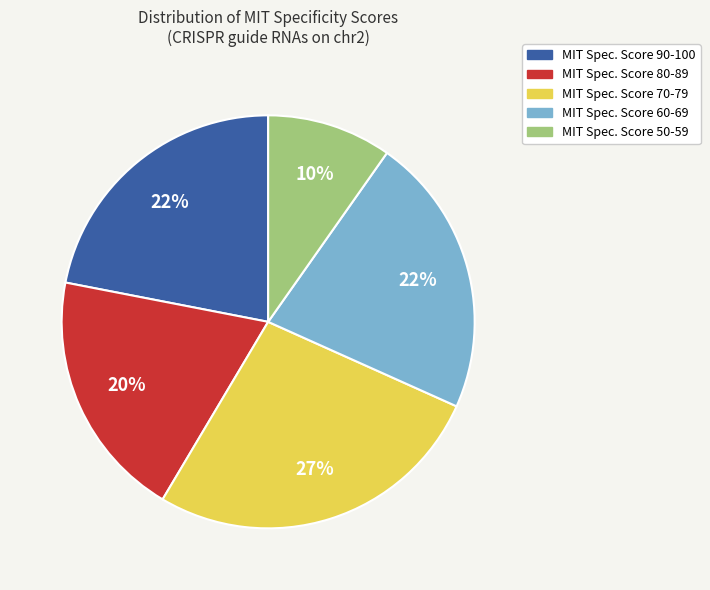

Count the number of slices in the pie.

5